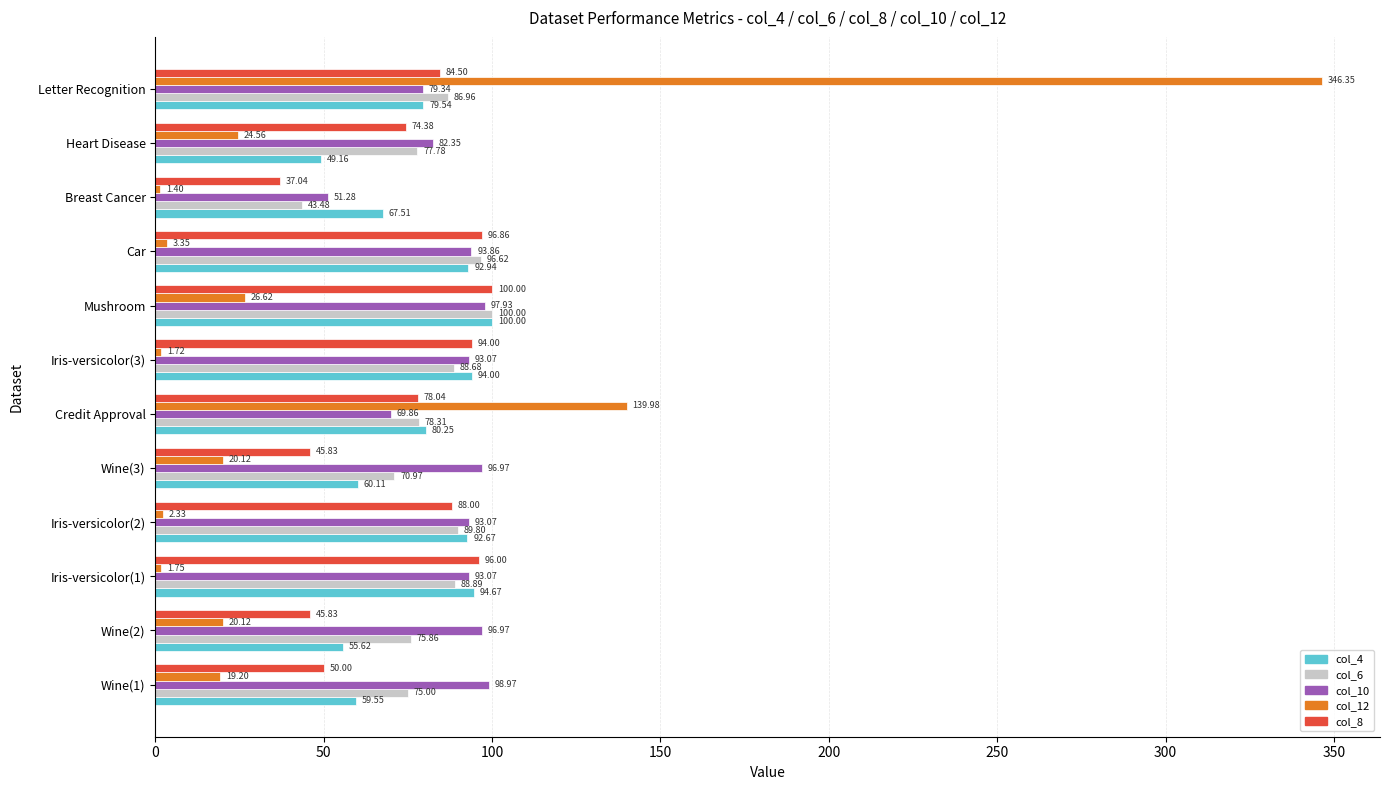

At which category does the chart reach its minimum across all series?

Breast Cancer